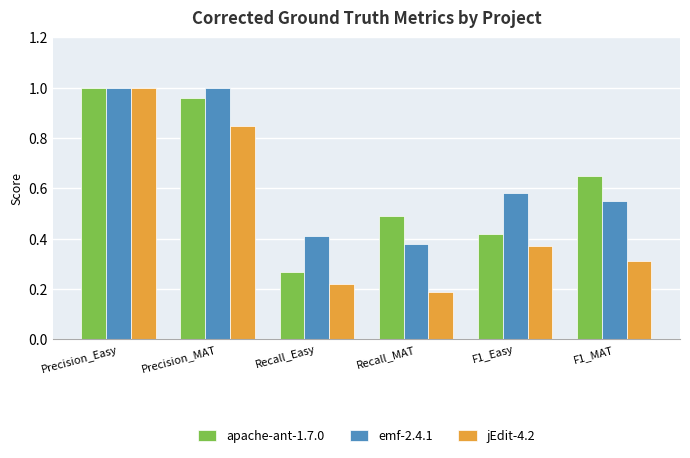

At which category does the chart reach its minimum across all series?

Recall_MAT